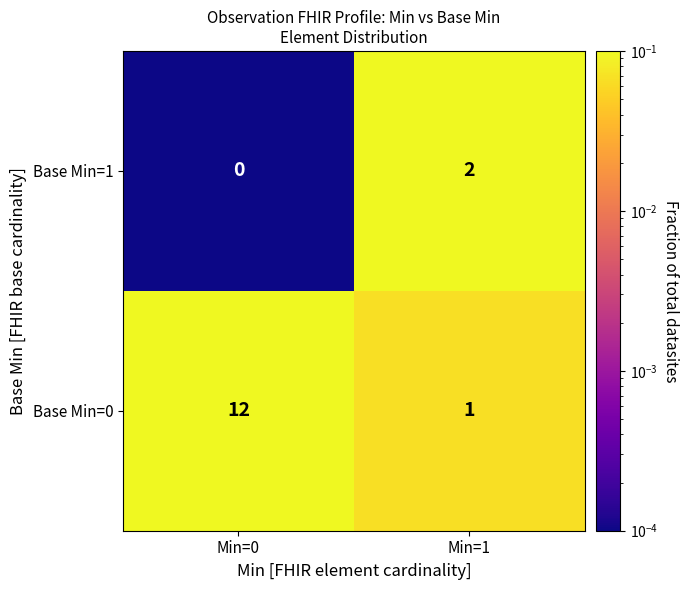

Reading left to right, list all the values displayed in this chart.

Base Min=1: Min=0=0	Min=1=2
Base Min=0: Min=0=12	Min=1=1